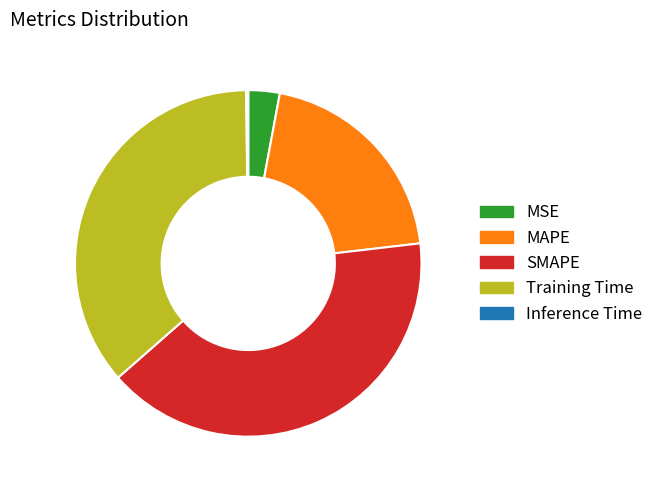

Which category has the biggest portion of the pie?

SMAPE